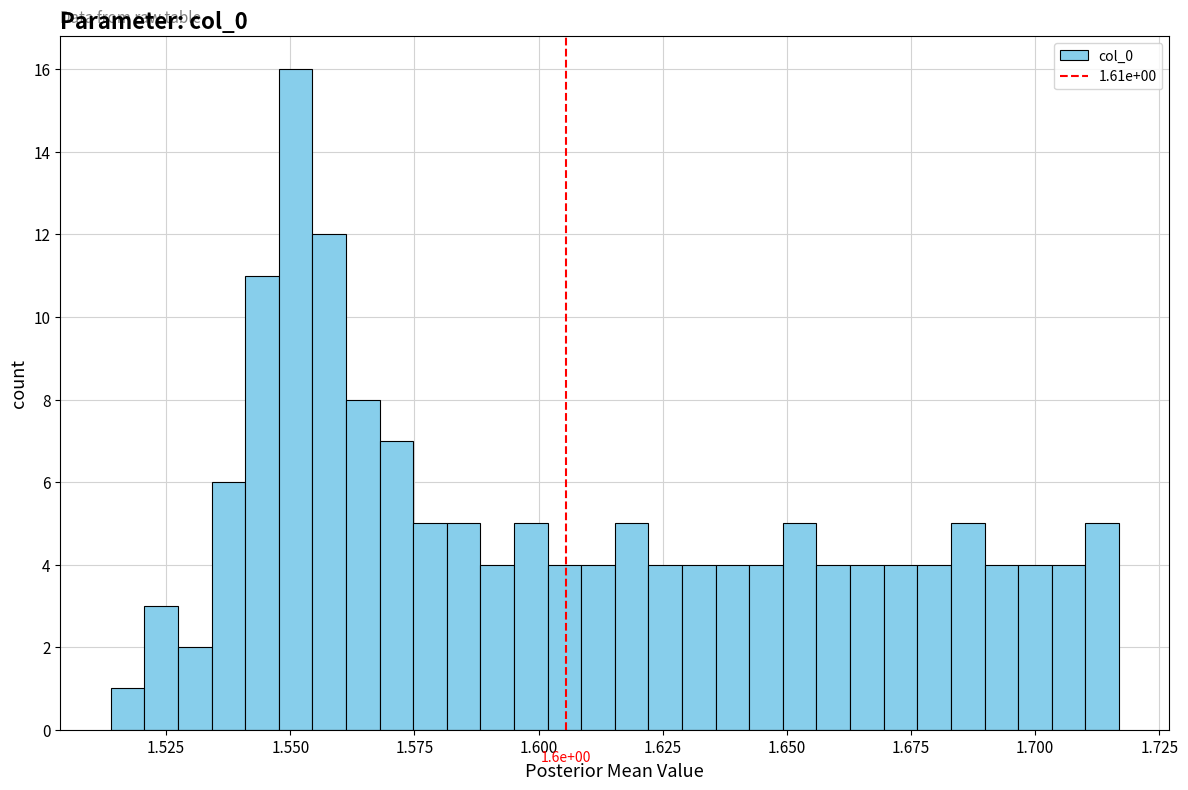

Around what value on the x-axis is the tallest bar? Give the approximate position of its centre, as read against the axis.

1.550